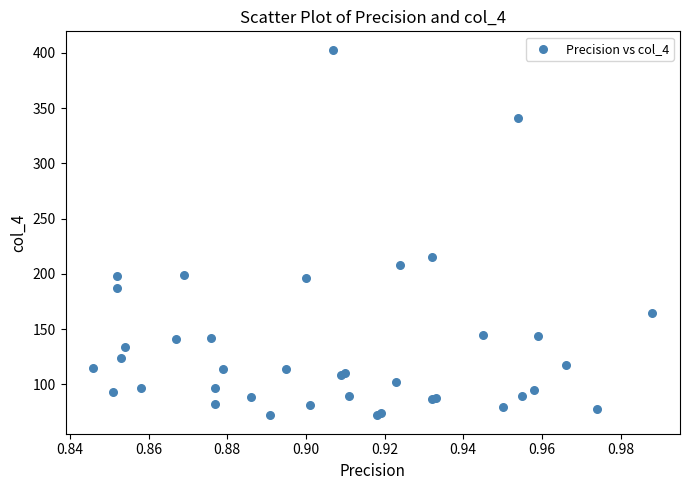

What Y value in the scatter plot is closest to 237?

215